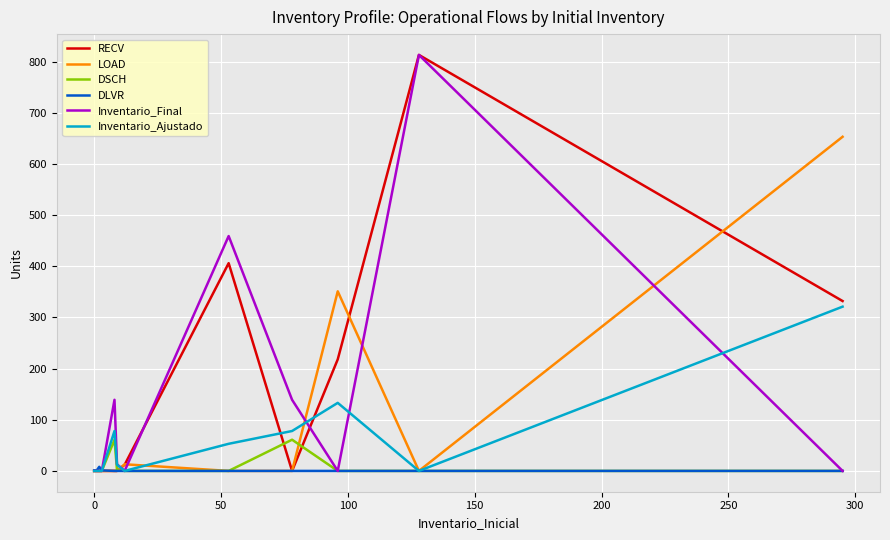

What is the greatest value displayed?

813